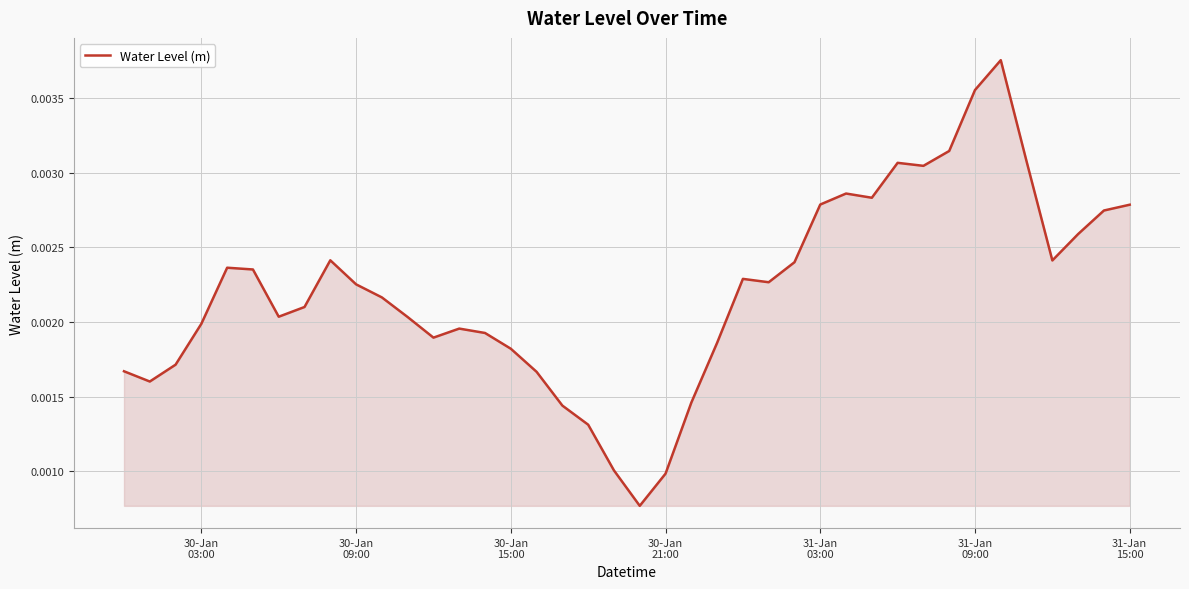

Count the number of categories in the chart.

40